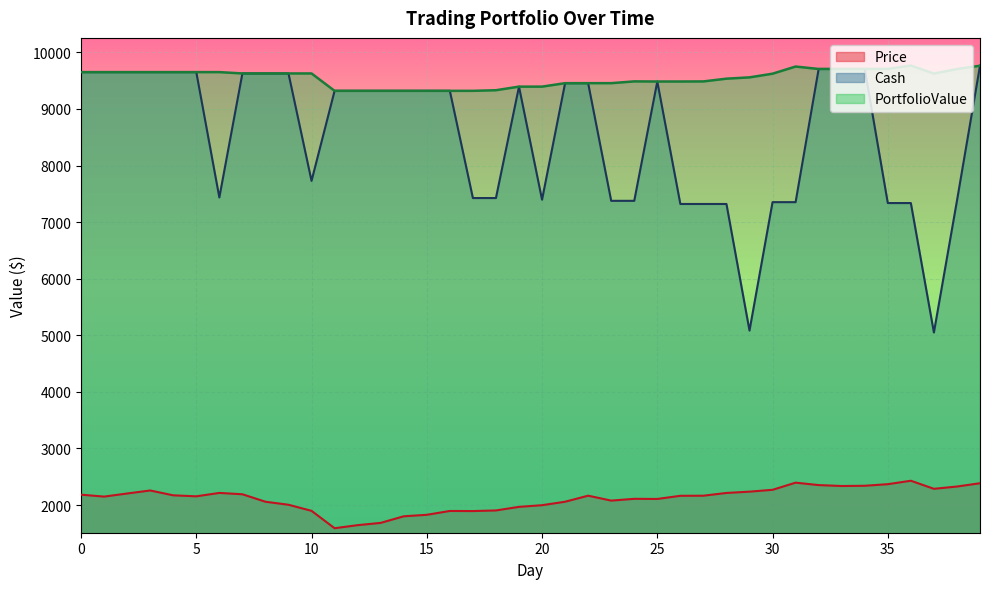

How many lines are shown in the chart?

3